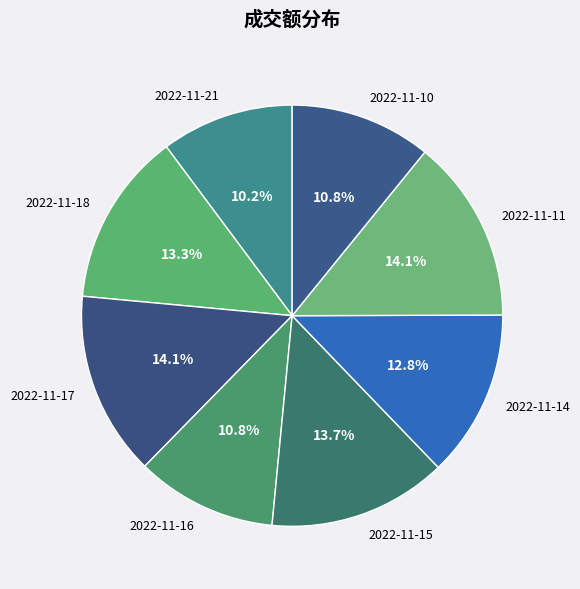

What percentage is the 2022-11-18 slice, to the nearest percent?

13%